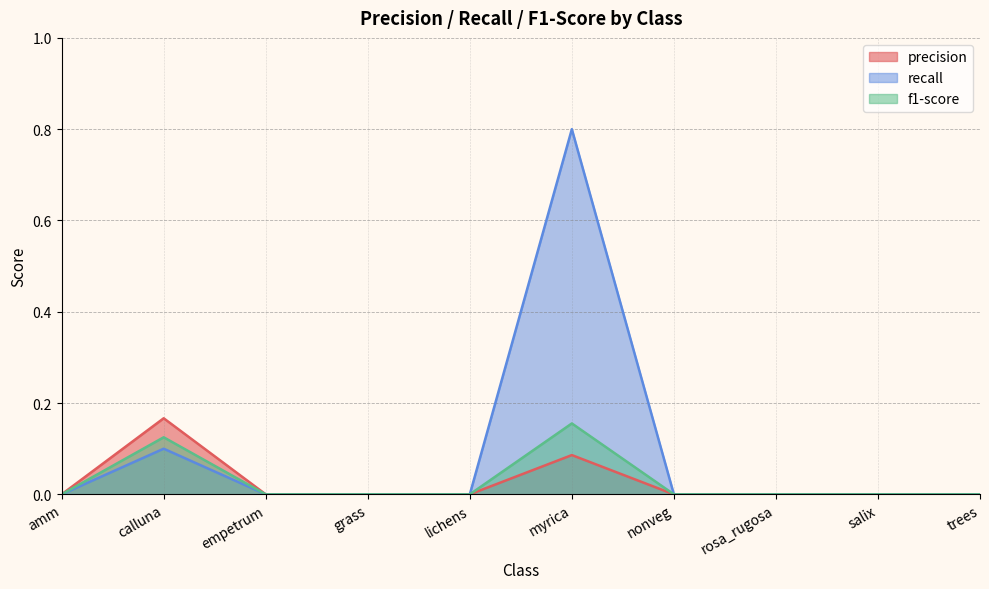

What is the highest value of the recall series?

0.8